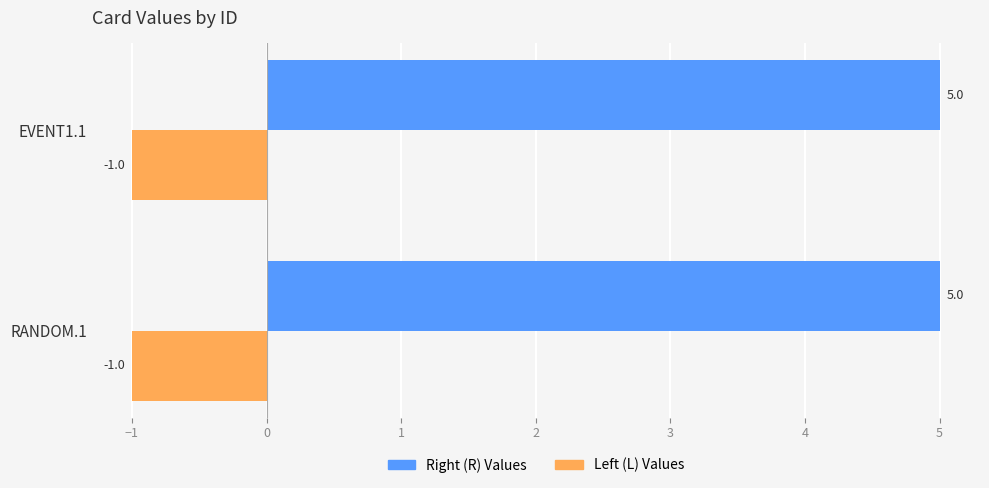

The value of Right (R) Values at RANDOM.1 is 2. True or false?

False